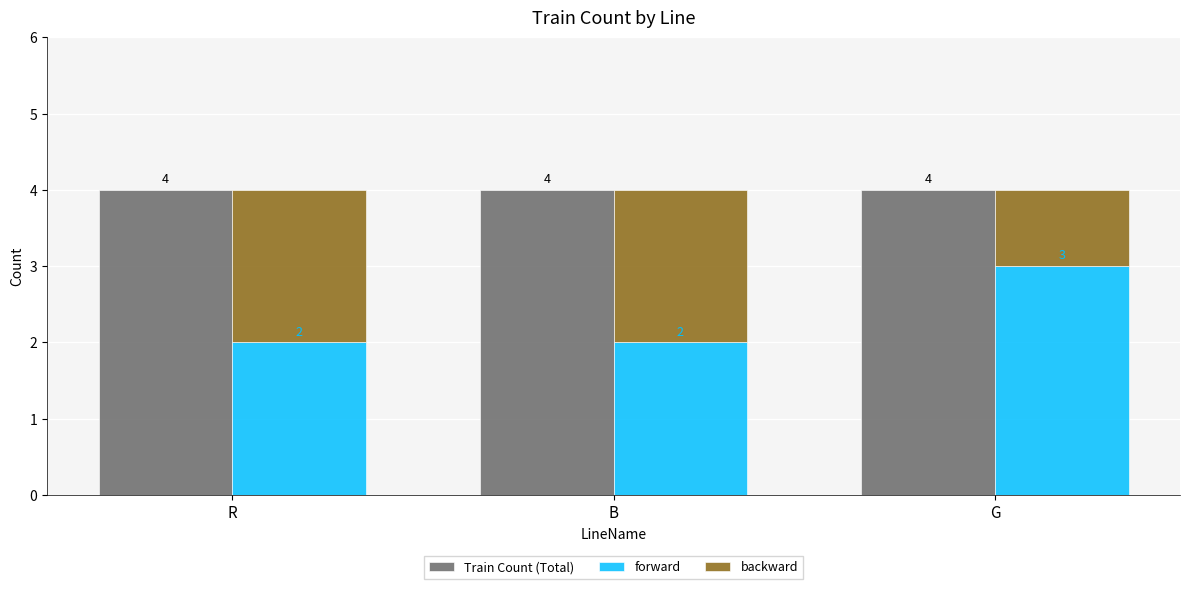

Is it true that forward equals 3 at R?

False